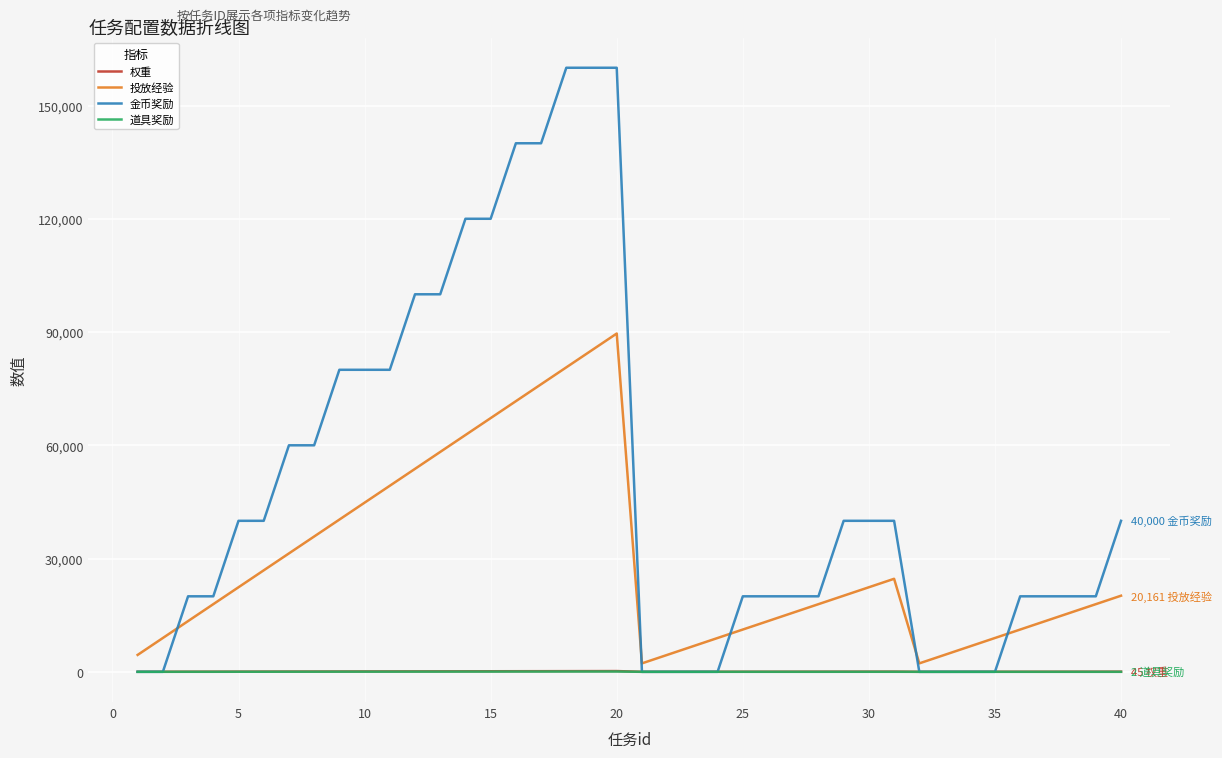

Which series has the widest spread of values?

金币奖励